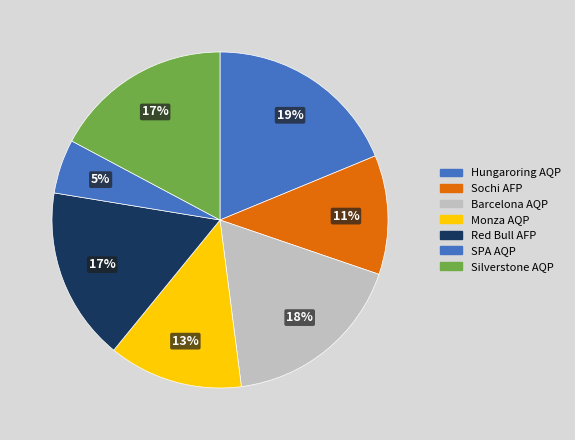

How many segments does this pie chart have?

7